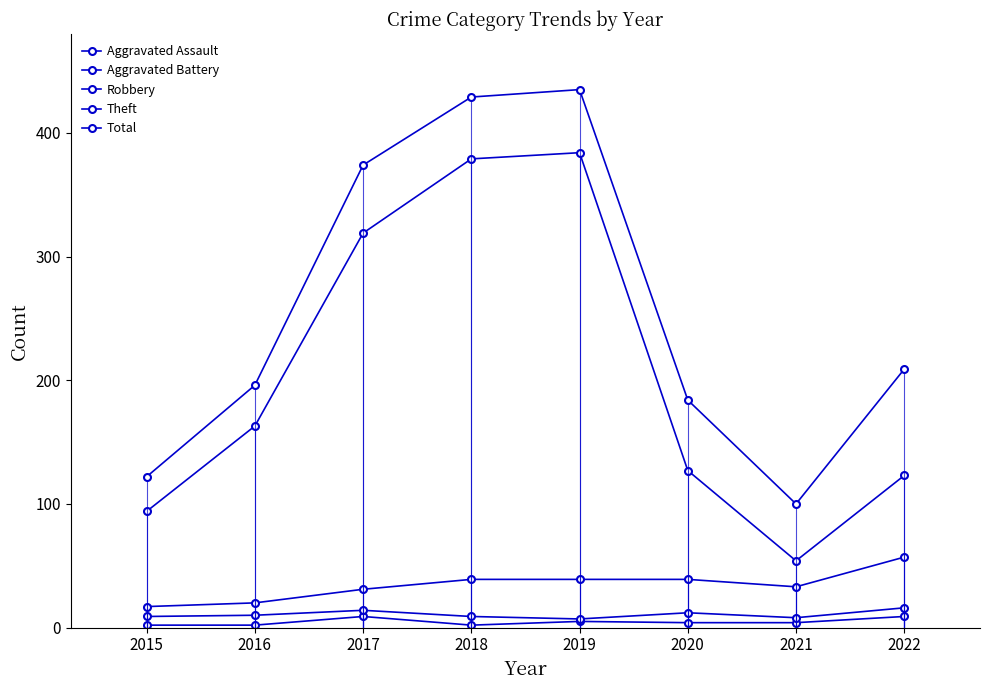

What is the average value of the Theft series?

205